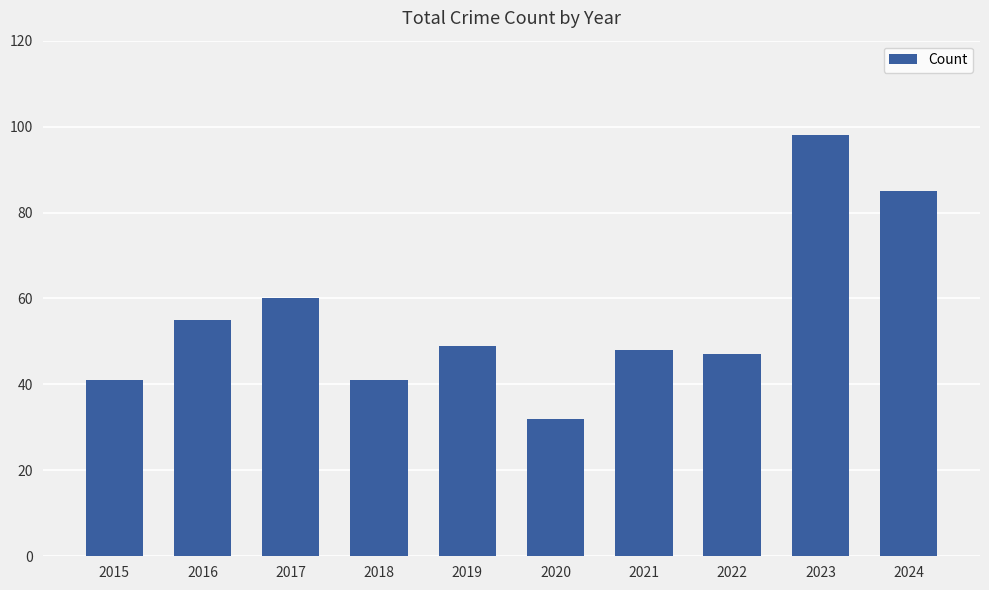

Reading left to right, transcribe all the data shown in this chart.

2015=41	2016=55	2017=60	2018=41	2019=49	2020=32	2021=48	2022=47	2023=98	2024=85